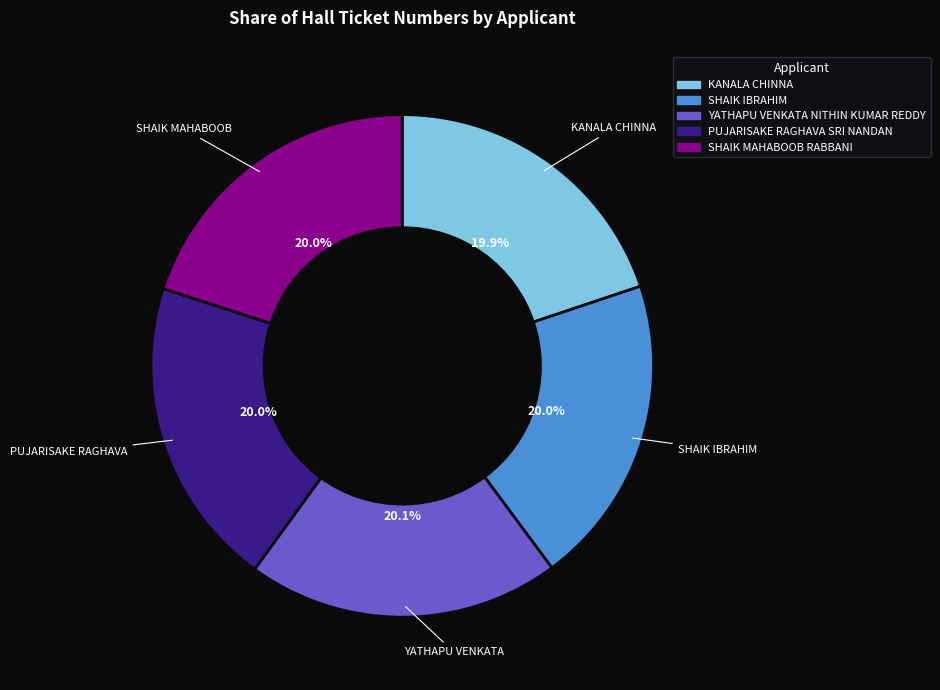

What percentage is NOT represented by YATHAPU VENKATA NITHIN KUMAR REDDY?

79.9%